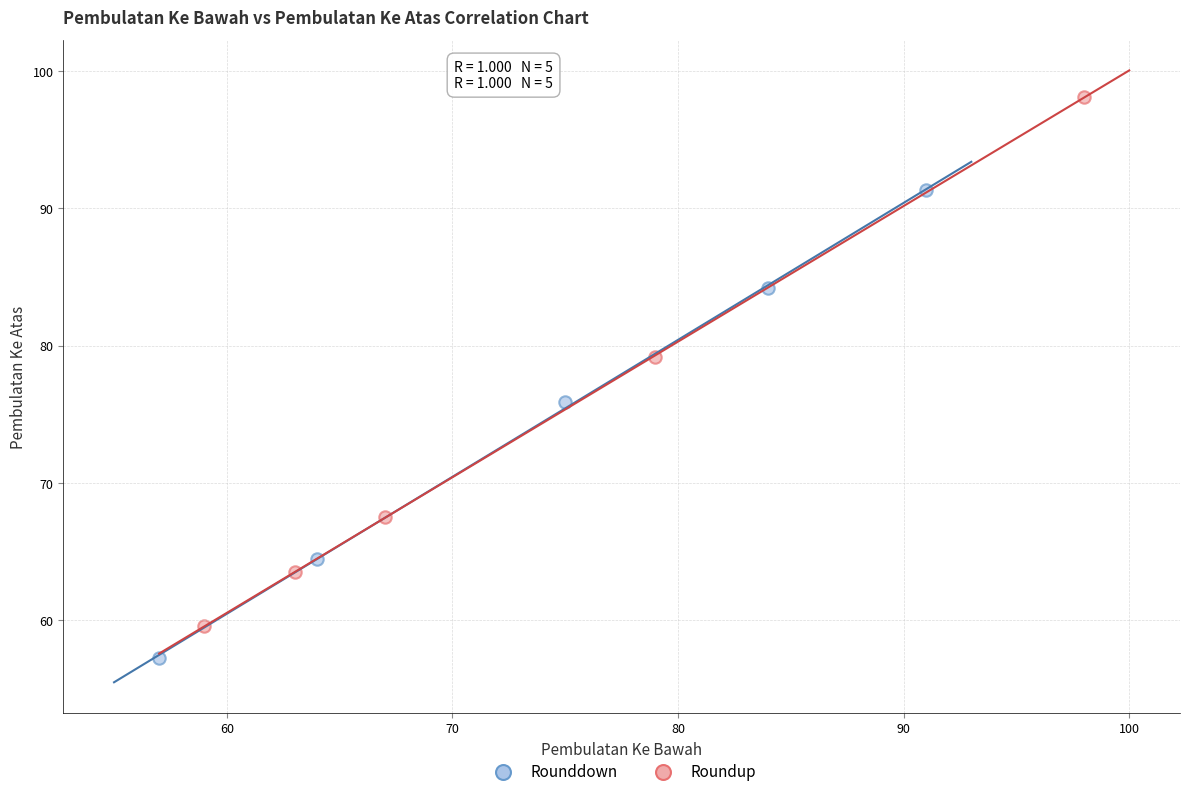

Which series reaches the maximum Y coordinate?

Roundup